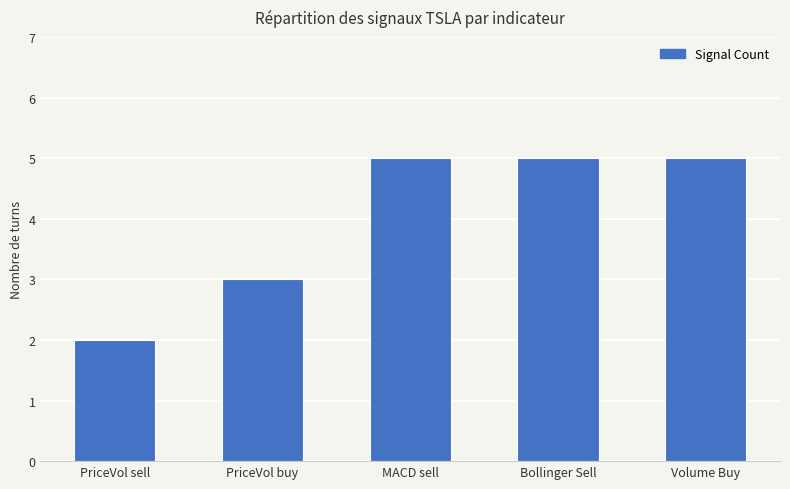

Read the value at MACD sell.

5